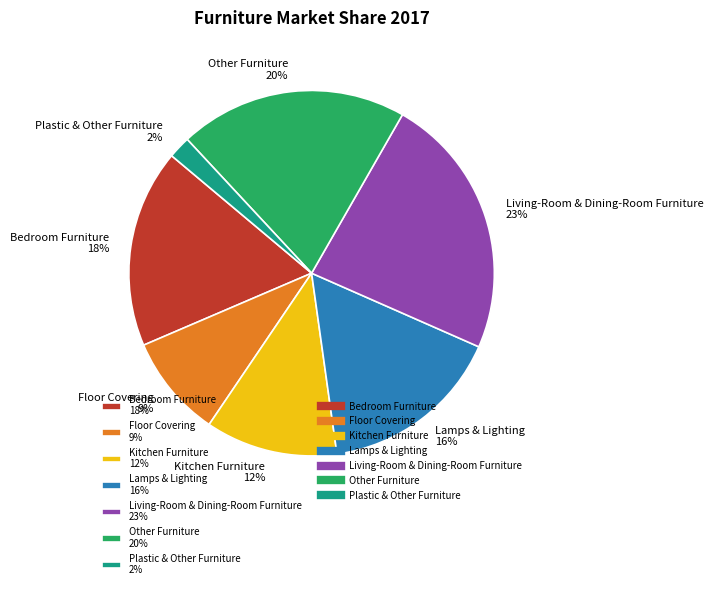

To the nearest percent, what portion does Floor Covering represent?

9%